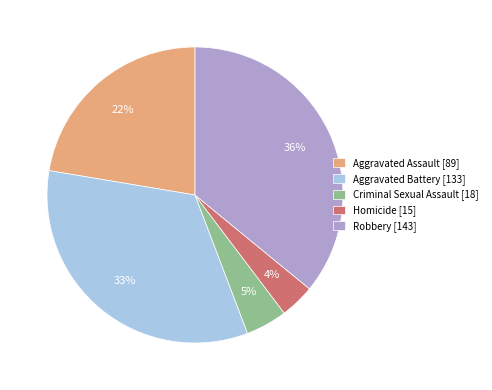

Does any single category account for the majority?

No